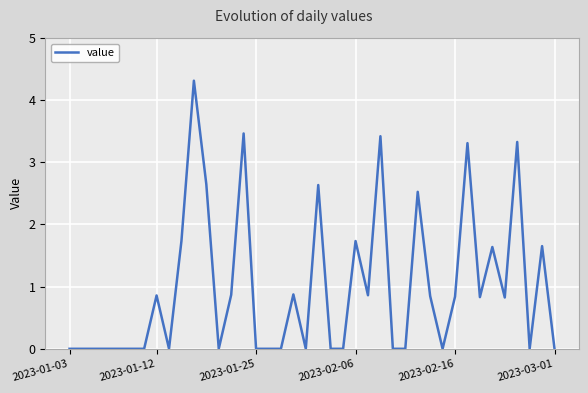

True or false: the data has more than 0 interior local peaks.

True